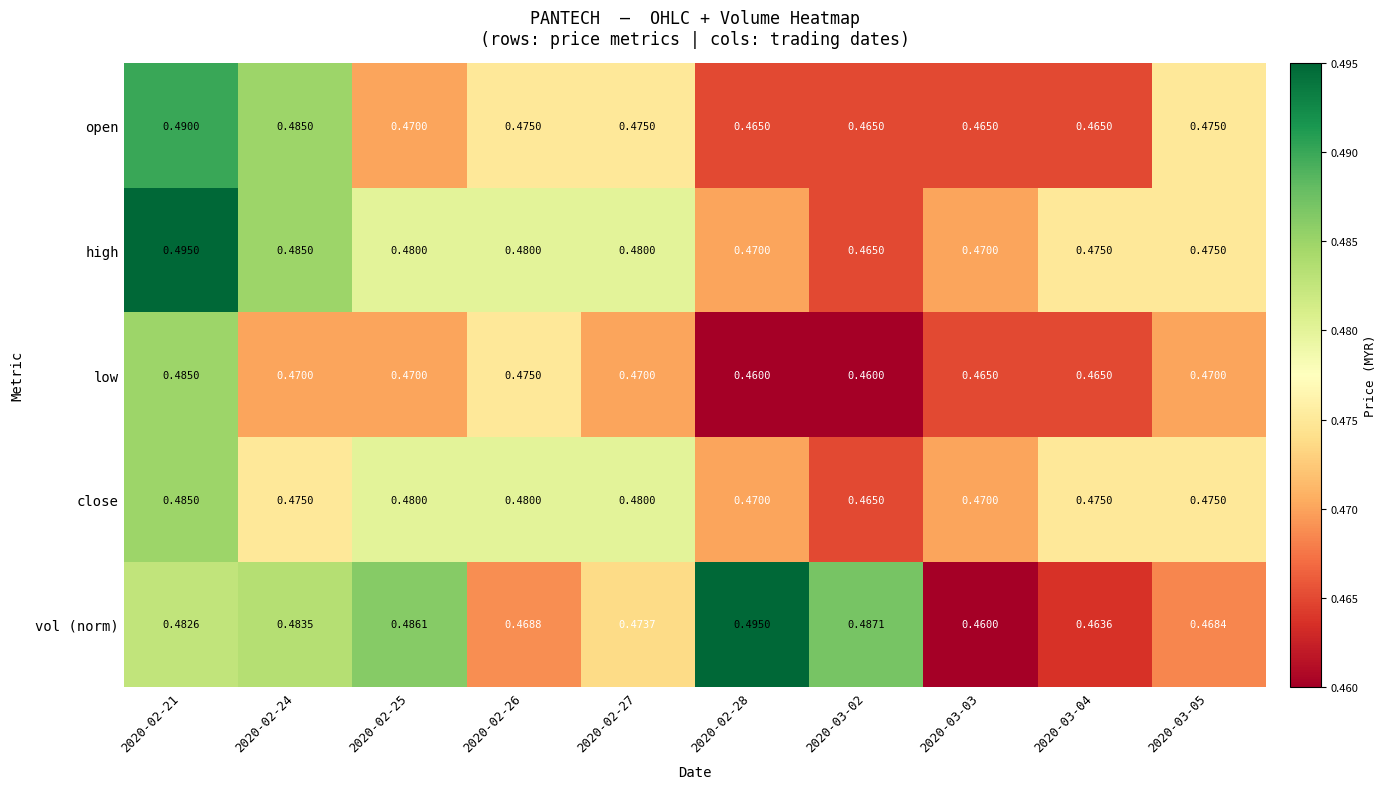

Which series has the largest total across all categories?

high